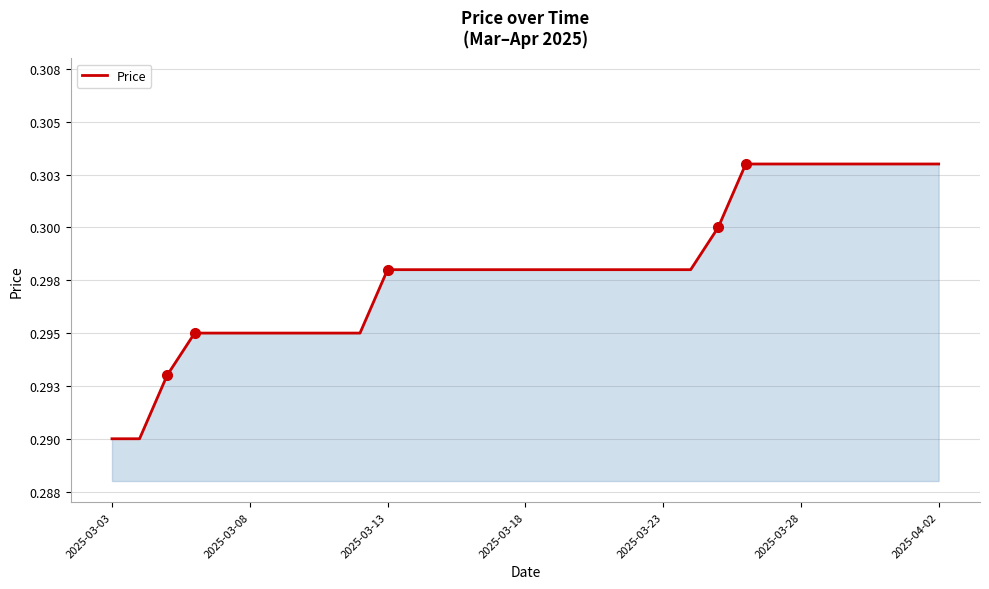

Does the chart have visible grid lines?

Yes